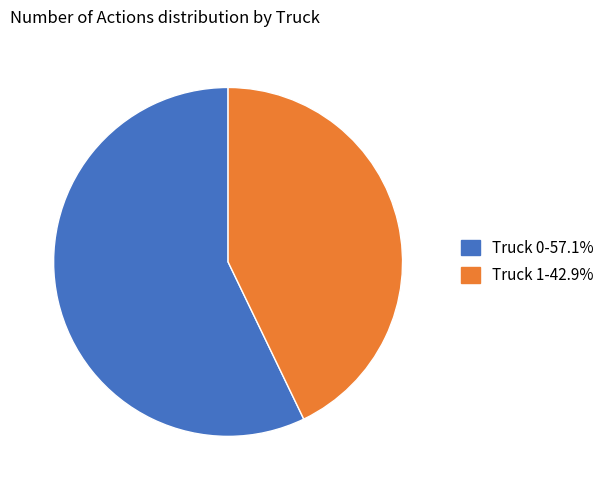

Which has a higher value, Truck 1 or Truck 0?

Truck 0